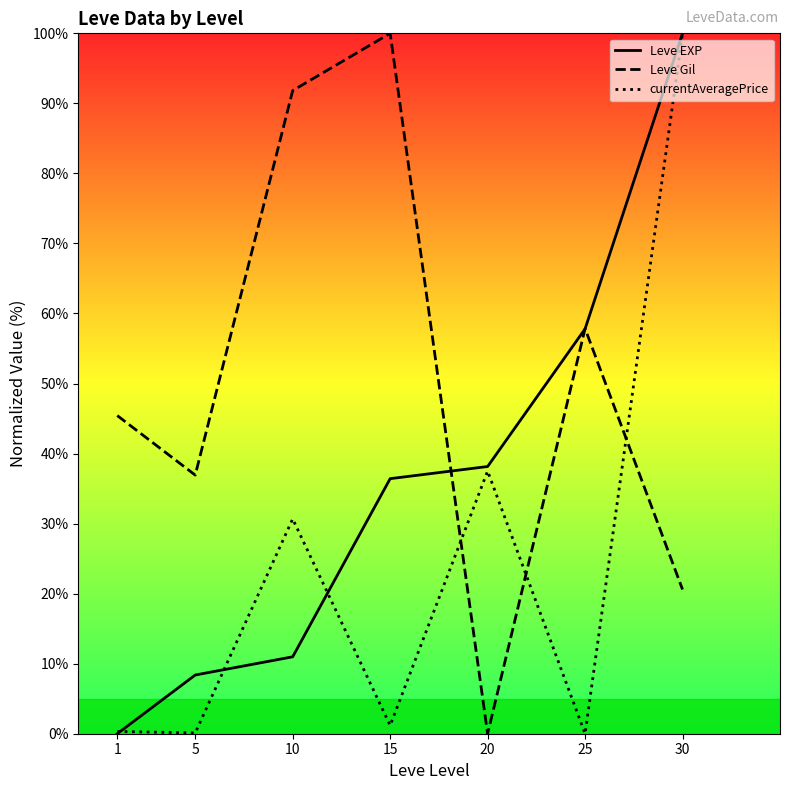

What is the maximum value for currentAveragePrice?

100.0